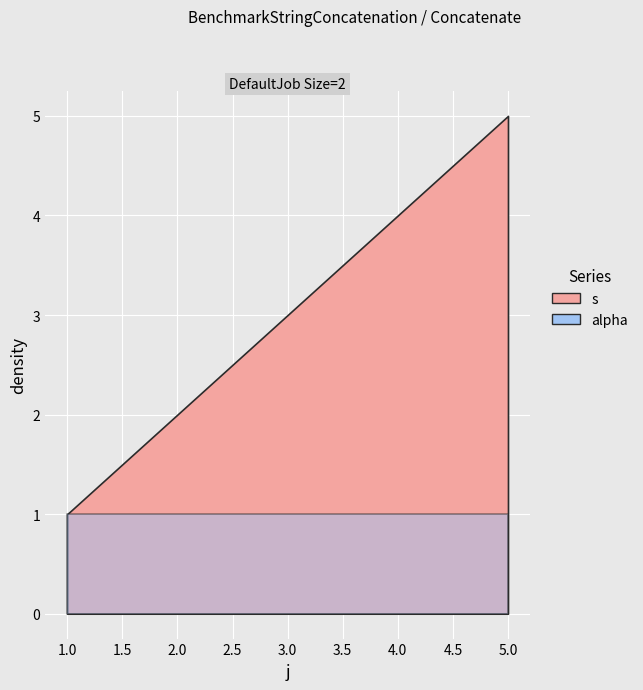

What is the approximate value of alpha at 4?

1